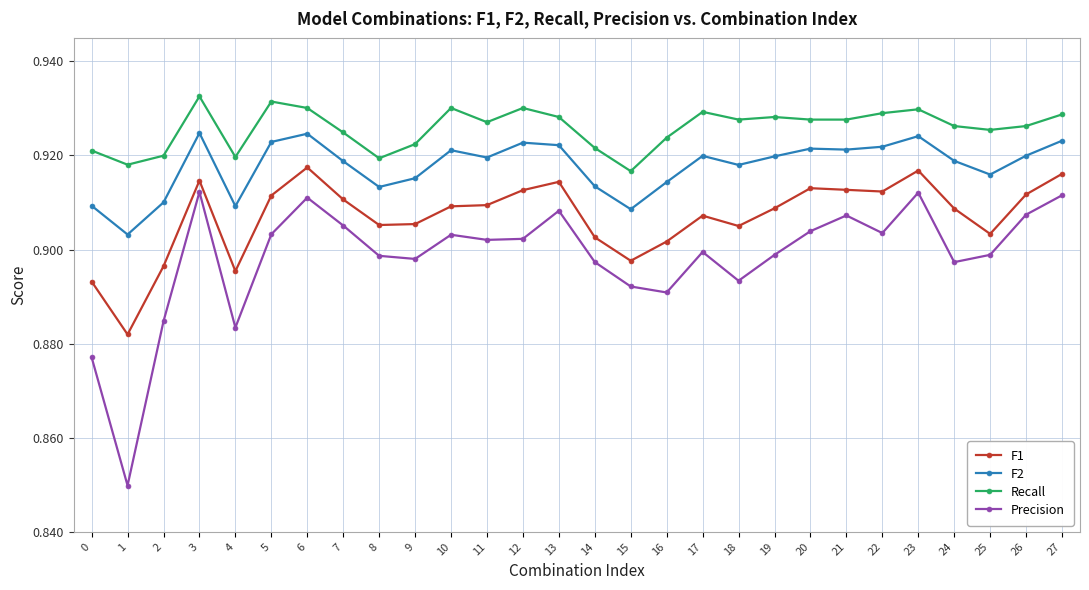

Which series has the largest range (max minus min)?

Precision